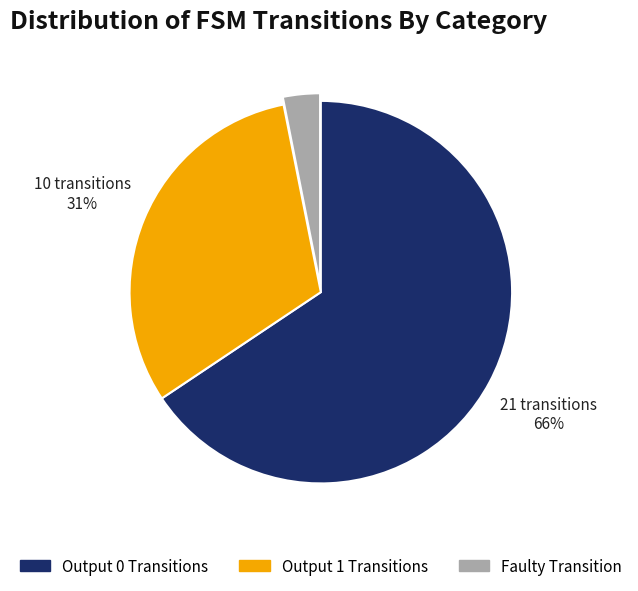

Is there any slice that represents more than half of the pie?

Yes